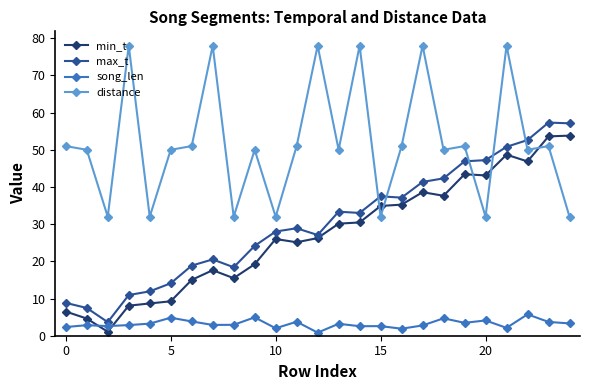

What is the lowest value of the max_t series?

3.7